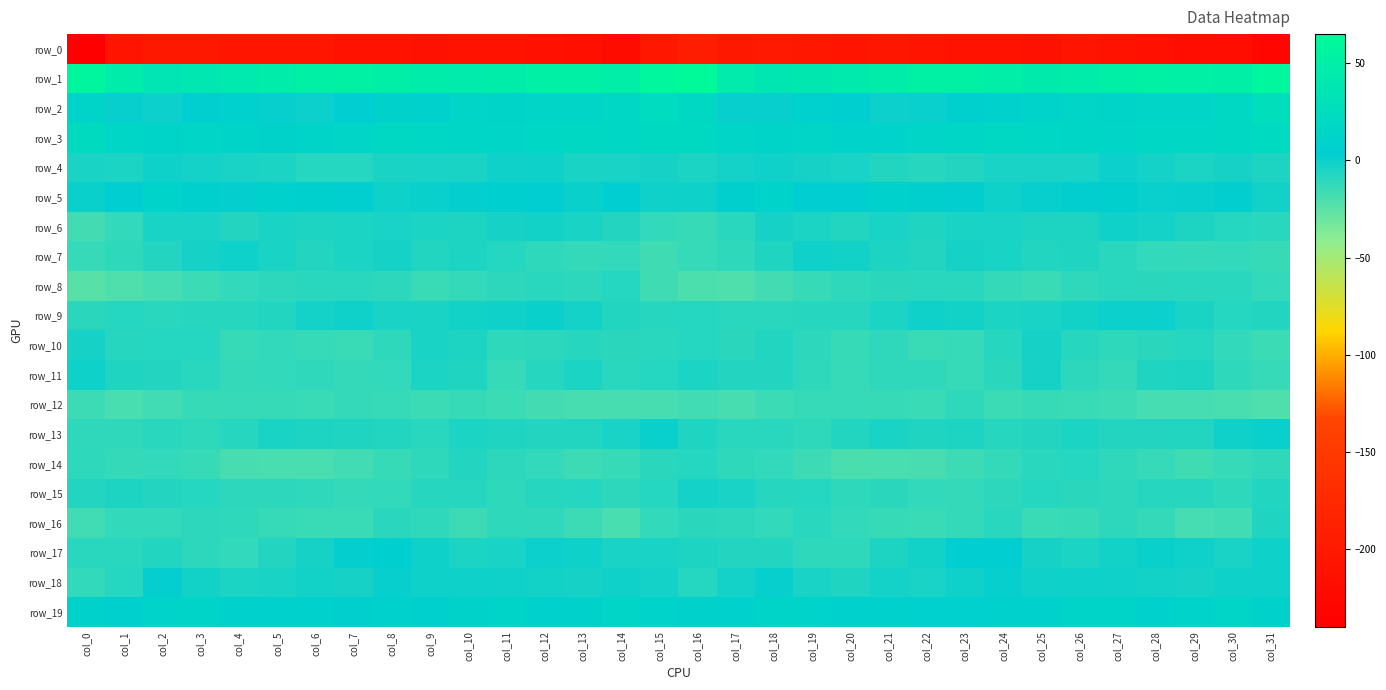

The value of row_8 at col_5 is -16.3. True or false?

False